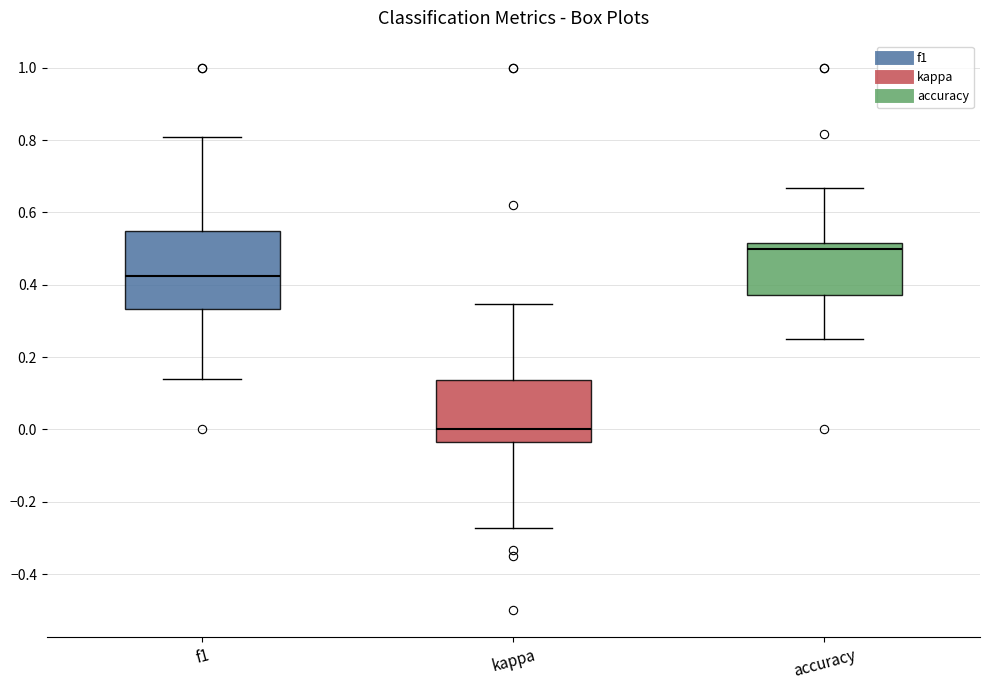

Reading left to right, transcribe this box plot: for each box, give where its median line is, the range the box spans, and where its two whiskers end, as read against the y-axis. The values are not printed on the chart, so give them approximately, as read against the axis.

f1: median 0.42, box 0.34 to 0.54, whiskers 0.14 to 0.80
kappa: median 0.00, box -0.04 to 0.14, whiskers -0.28 to 0.34
accuracy: median 0.50, box 0.38 to 0.52, whiskers 0.26 to 0.66